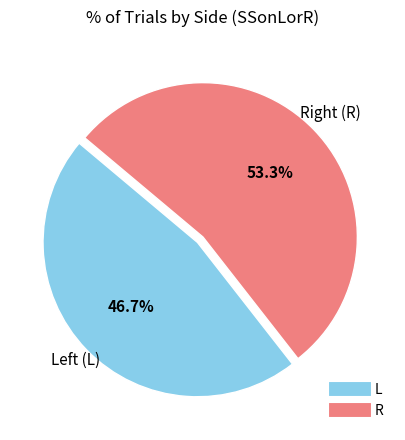

To the nearest percent, what is the average slice percentage?

50%